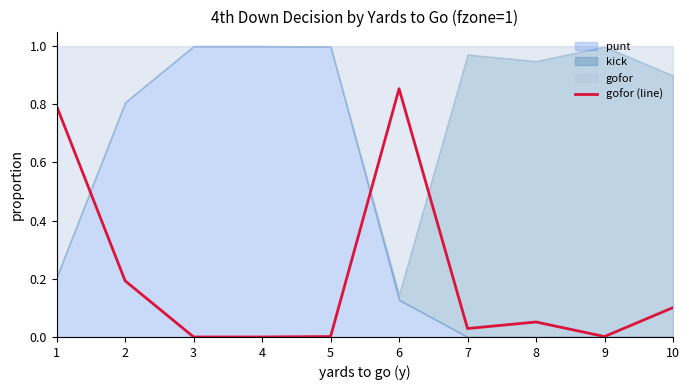

What is the value of the 10th point from the left?

0.1